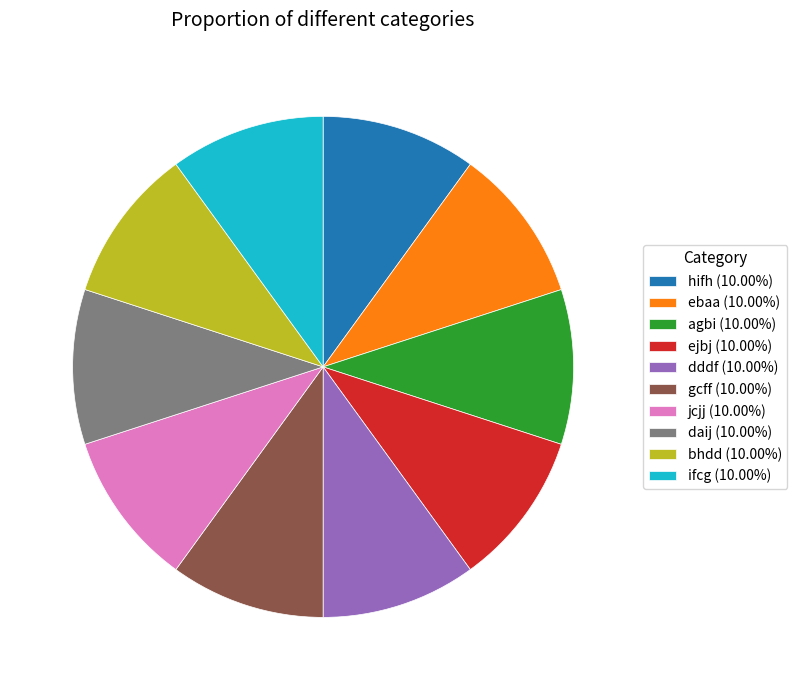

Approximately how many times larger is the value at ebaa compared to ifcg?

1.0